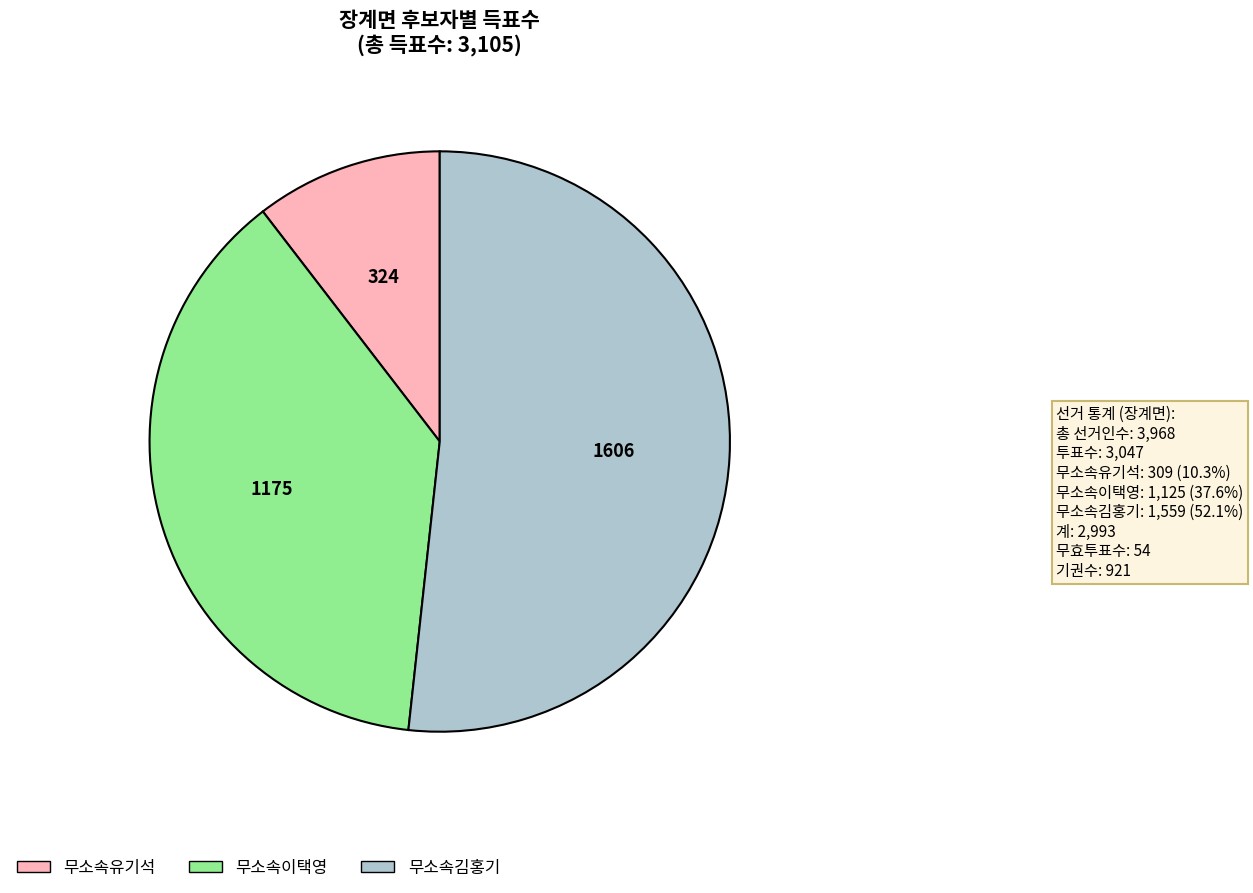

Which slice represents more than half of the pie?

무소속김홍기